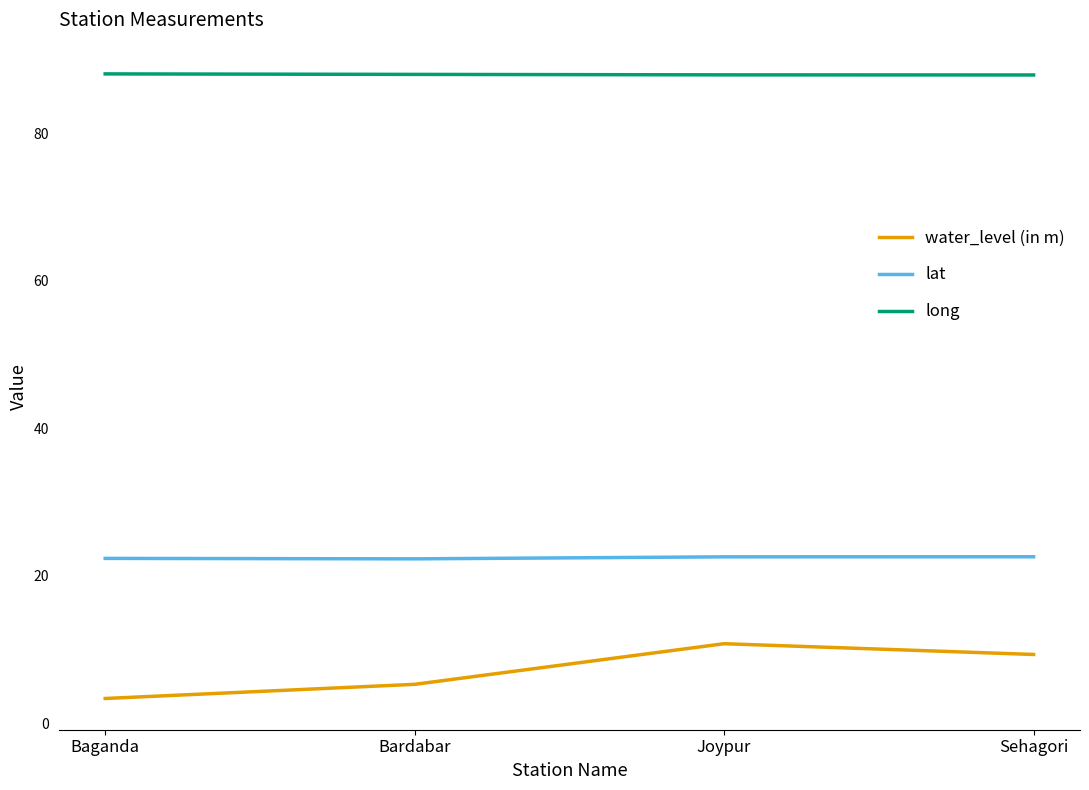

Which series has the largest range (max minus min)?

water_level (in m)